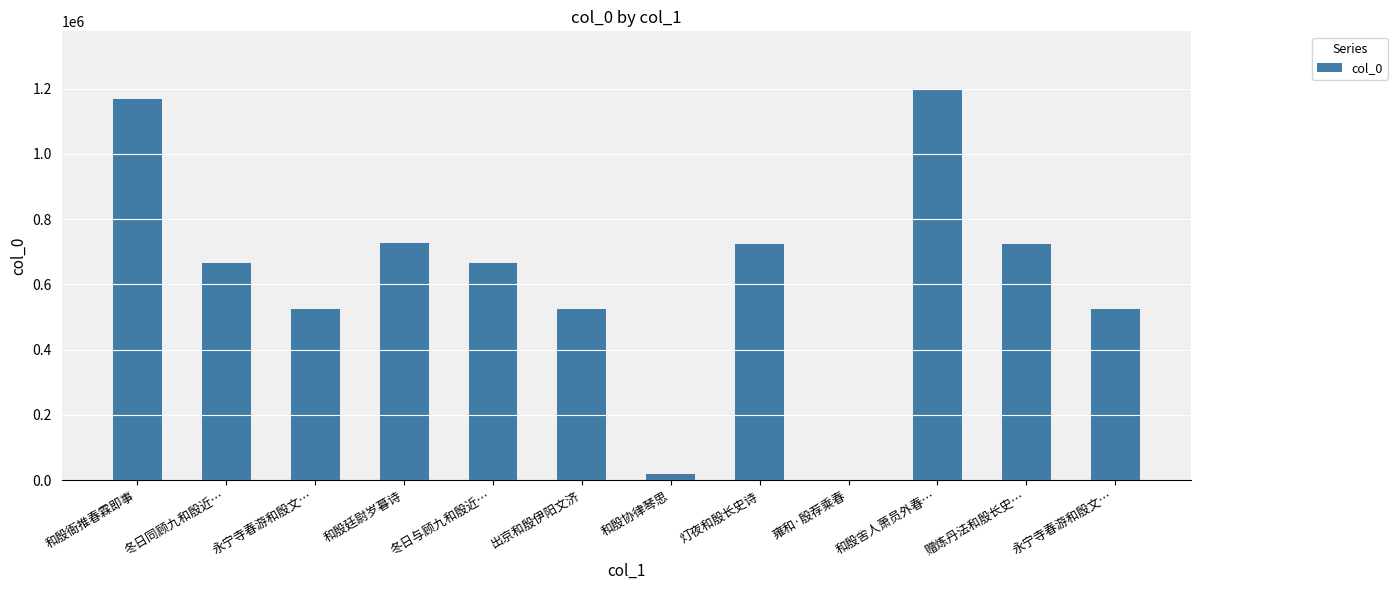

What is the approximate value at 和殷协律琴思?

18411